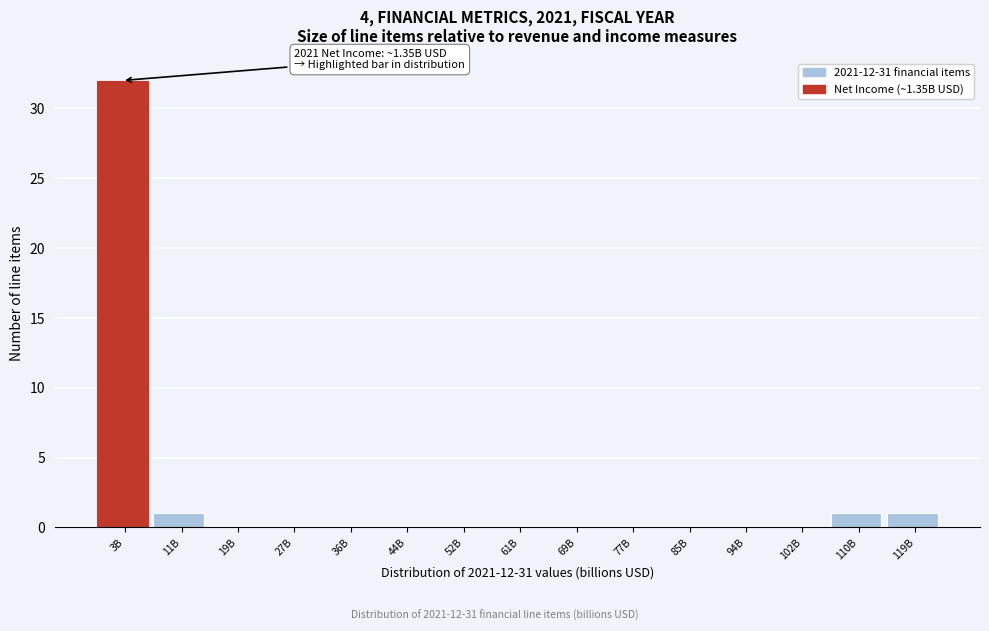

Reading left to right, what are all the values shown in this chart?

3B=32	11B=1	19B=0	27B=0	36B=0	44B=0	52B=0	61B=0	69B=0	77B=0	85B=0	94B=0	102B=0	110B=1	119B=1